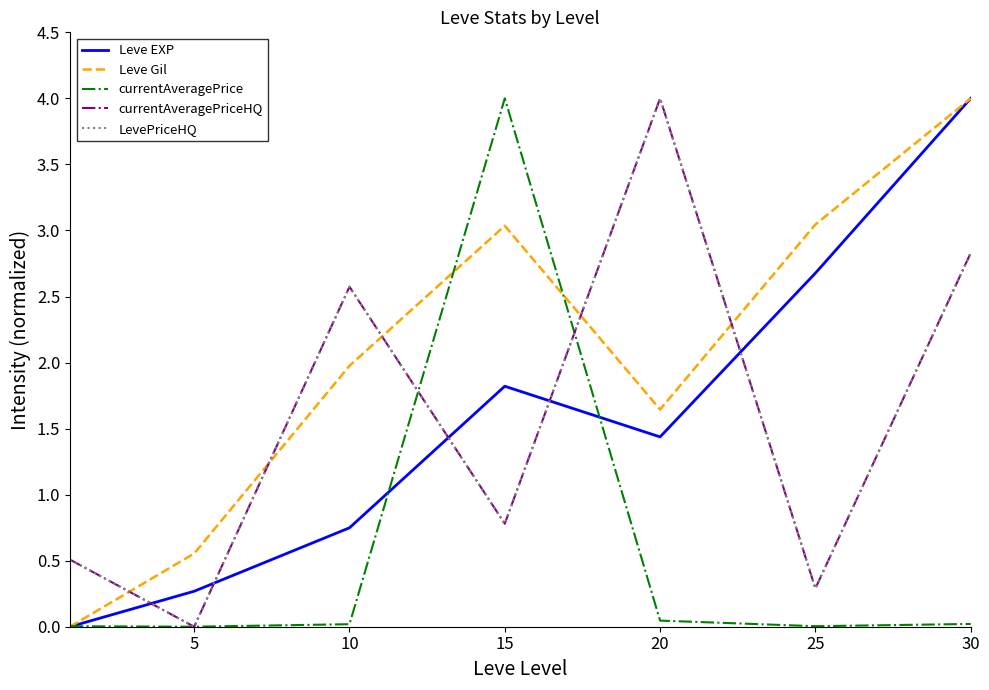

Does the chart have visible grid lines?

No